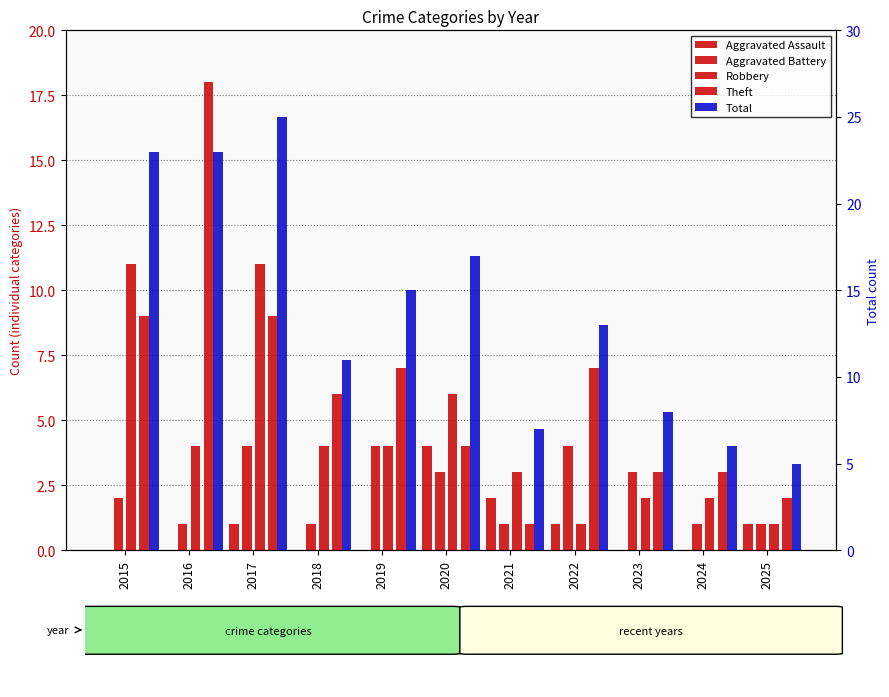

Are the bars grouped side by side (vs. stacked)?

Yes